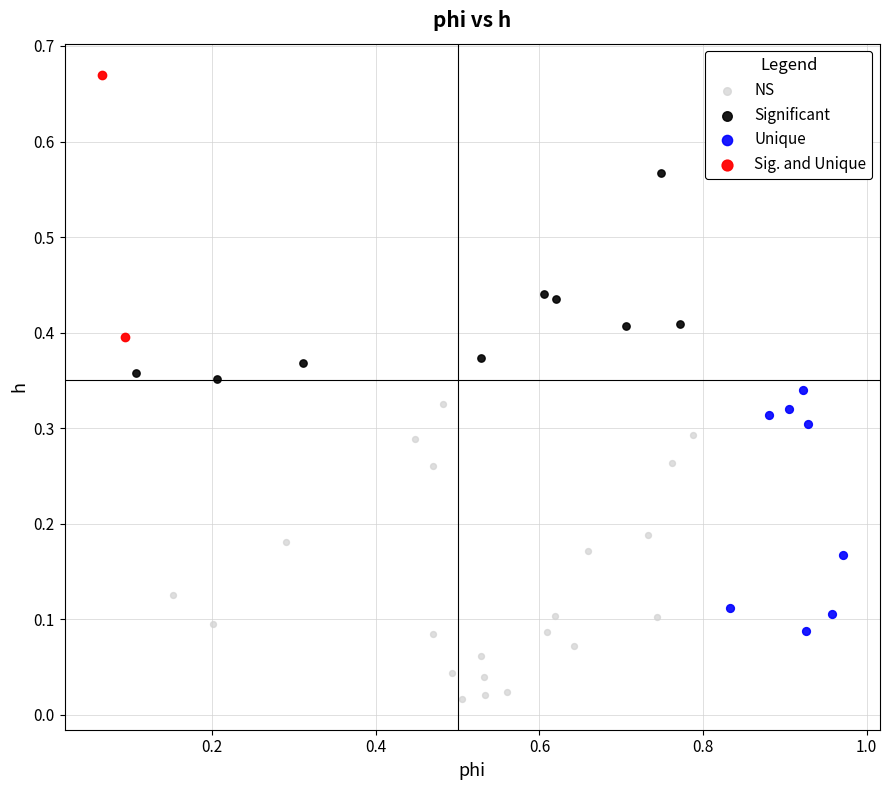

What are all the series names shown in the legend?

NS, Significant, Unique, Sig. and Unique